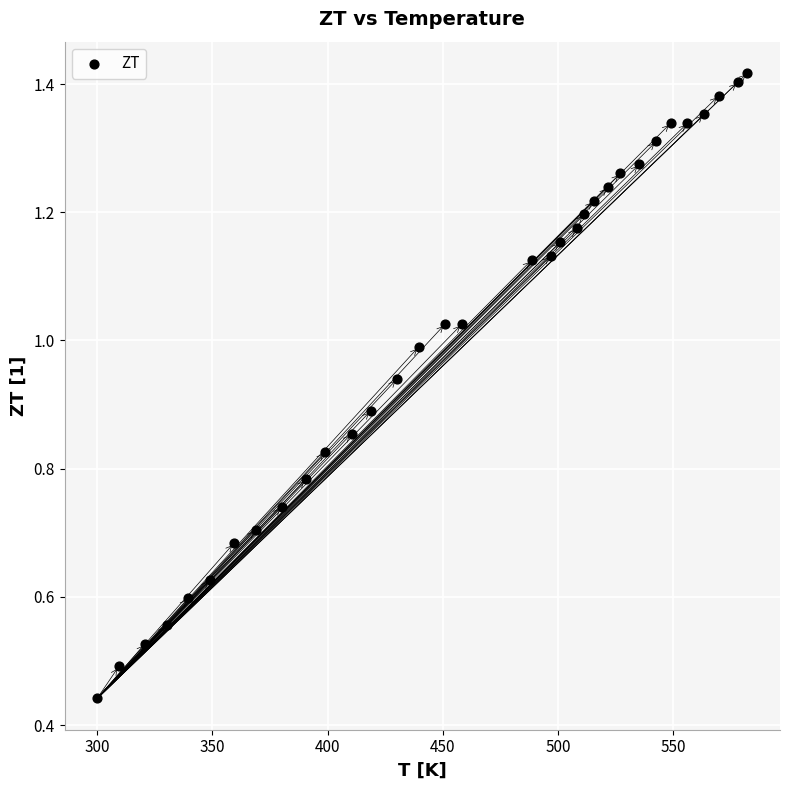

Count the number of points in this scatter plot.

33